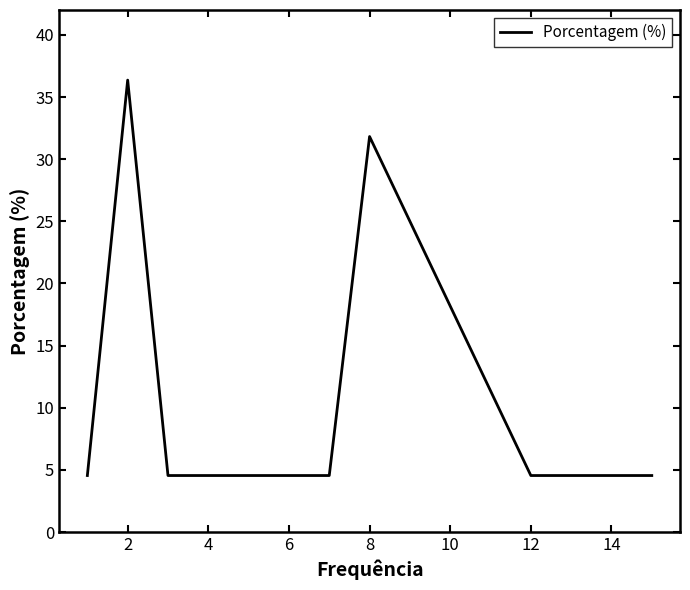

What is the difference between the maximum and minimum values?

31.8